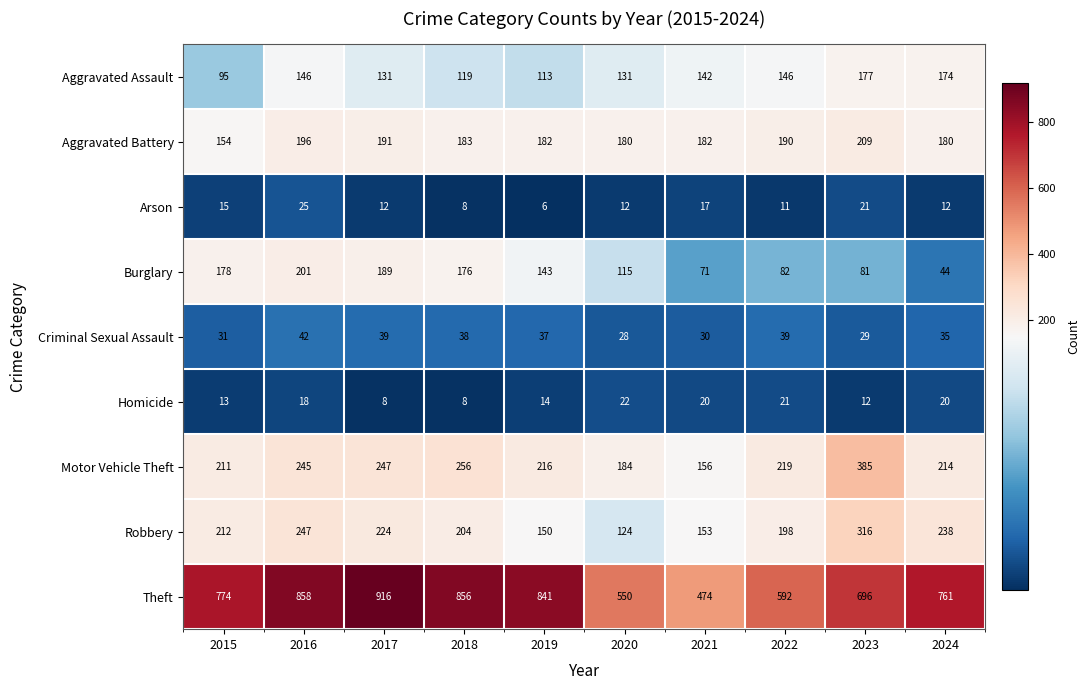

True or false: Theft has a value of 696 at 2023.

True